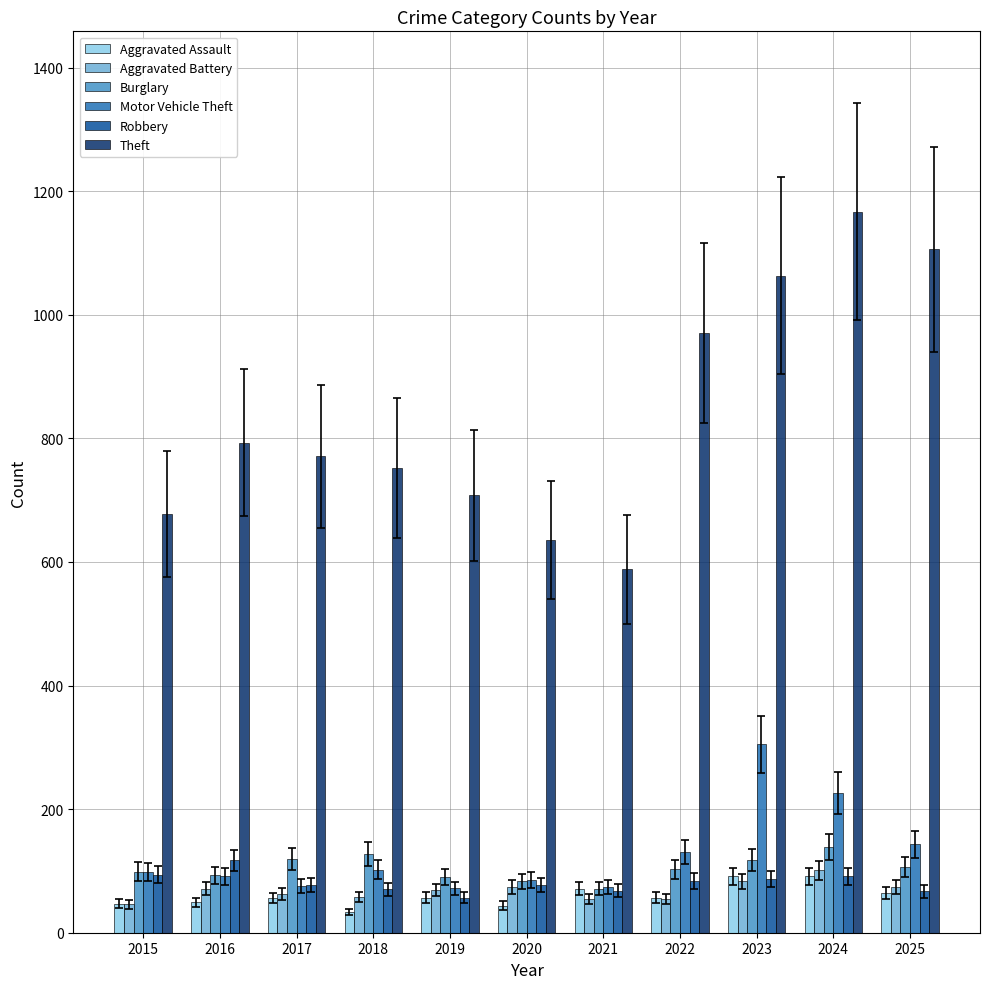

How many series are shown in this chart?

6